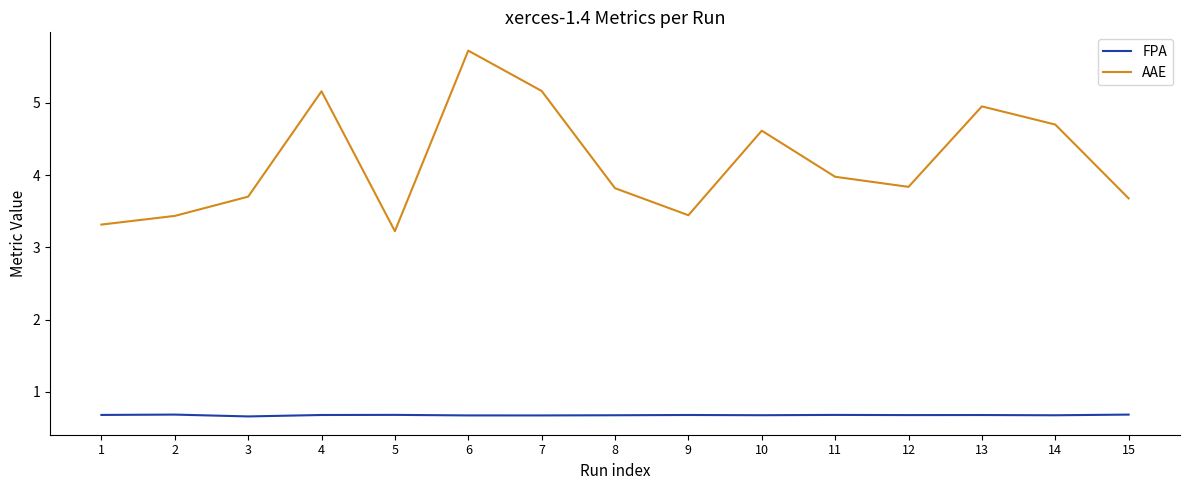

Reading left to right, what are all the values shown in this chart?

FPA: 1=0.7	2=0.7	3=0.7	4=0.7	5=0.7	6=0.7	7=0.7	8=0.7	9=0.7	10=0.7	11=0.7	12=0.7	13=0.7	14=0.7	15=0.7
AAE: 1=3.3	2=3.4	3=3.7	4=5.2	5=3.2	6=5.7	7=5.2	8=3.8	9=3.4	10=4.6	11=4.0	12=3.8	13=5.0	14=4.7	15=3.7